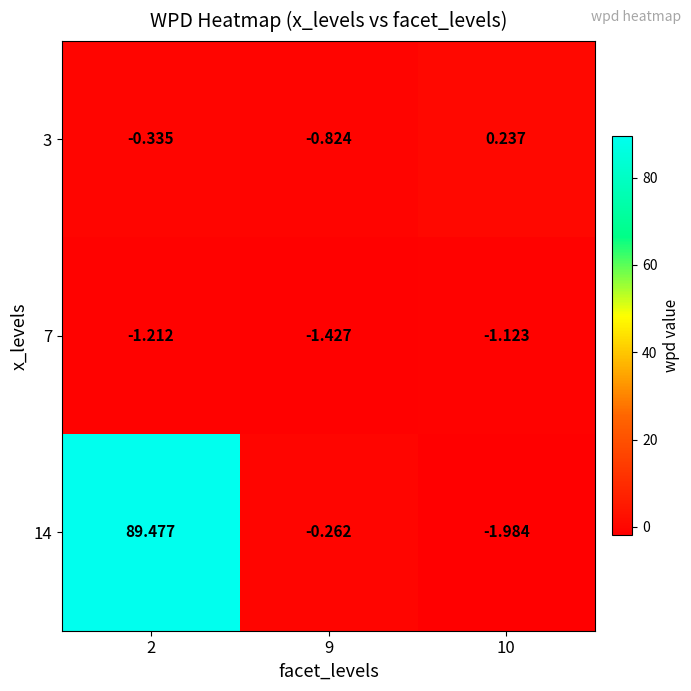

Is the value of 7 at 9 greater than the value of 3 at 2?

No